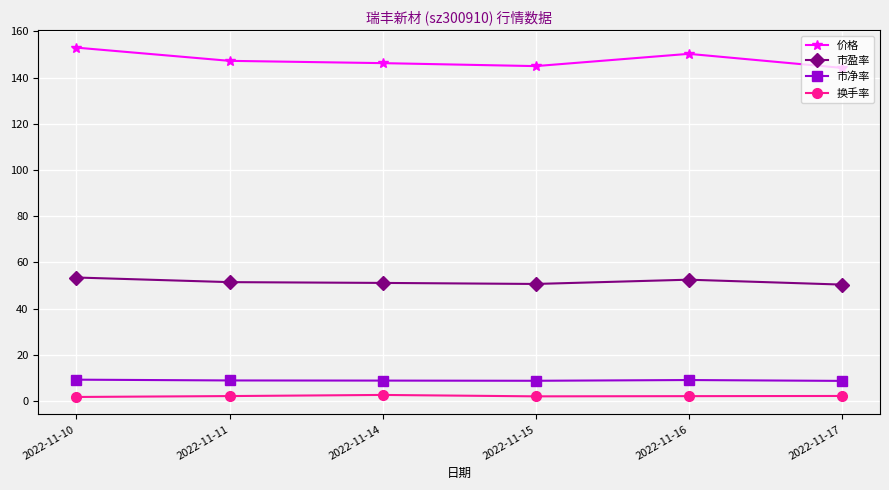

The 价格 series shows 221.3 at 2022-11-11. True or false?

False